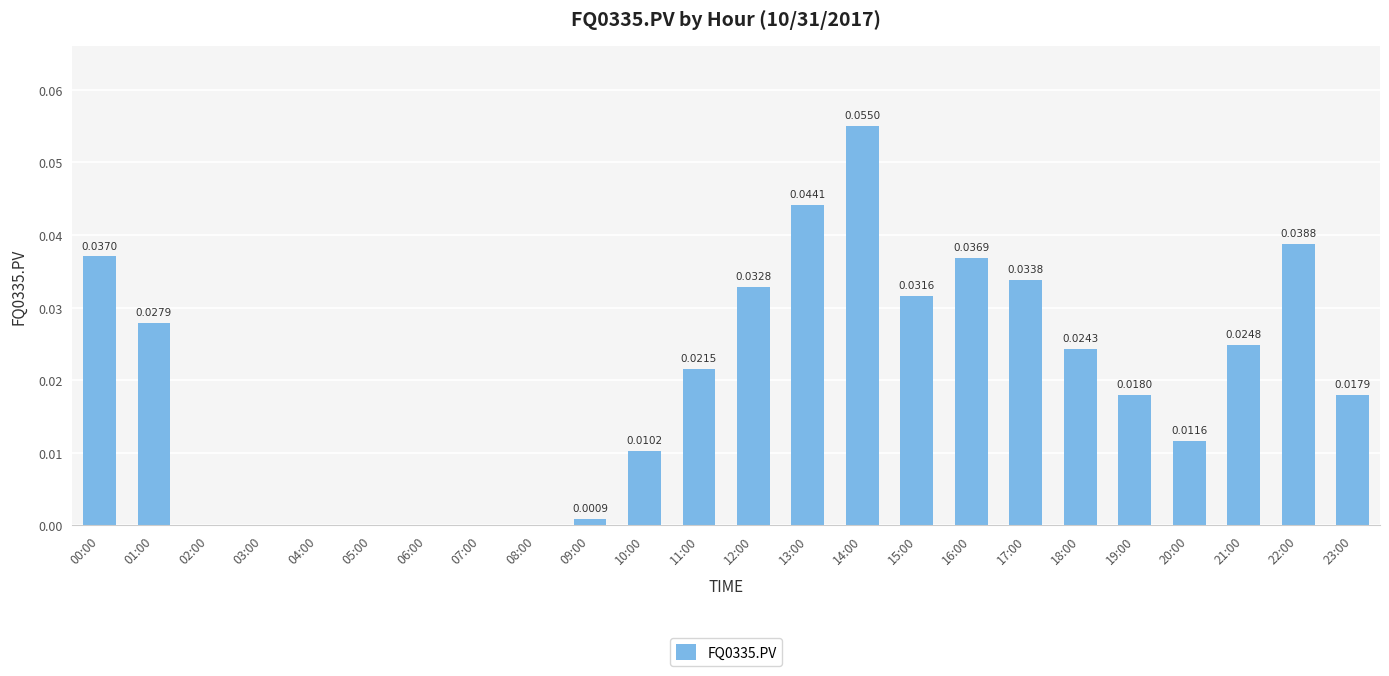

How many distinct data groups are displayed?

1